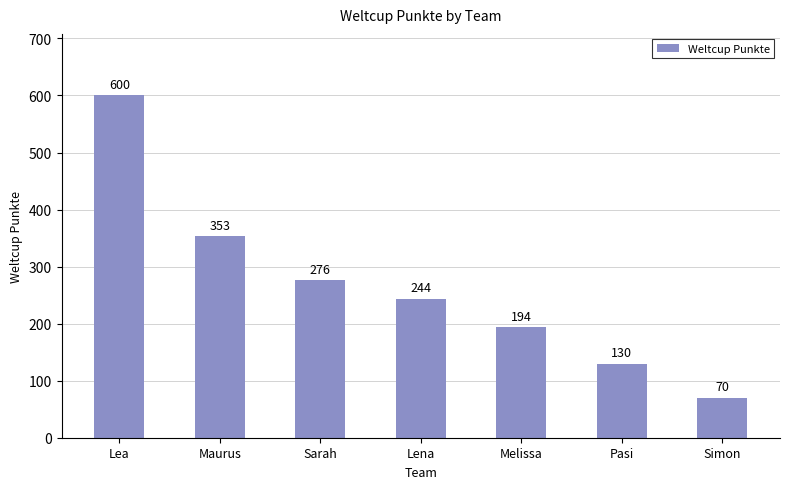

What is the change in value from Maurus to Sarah?

-77